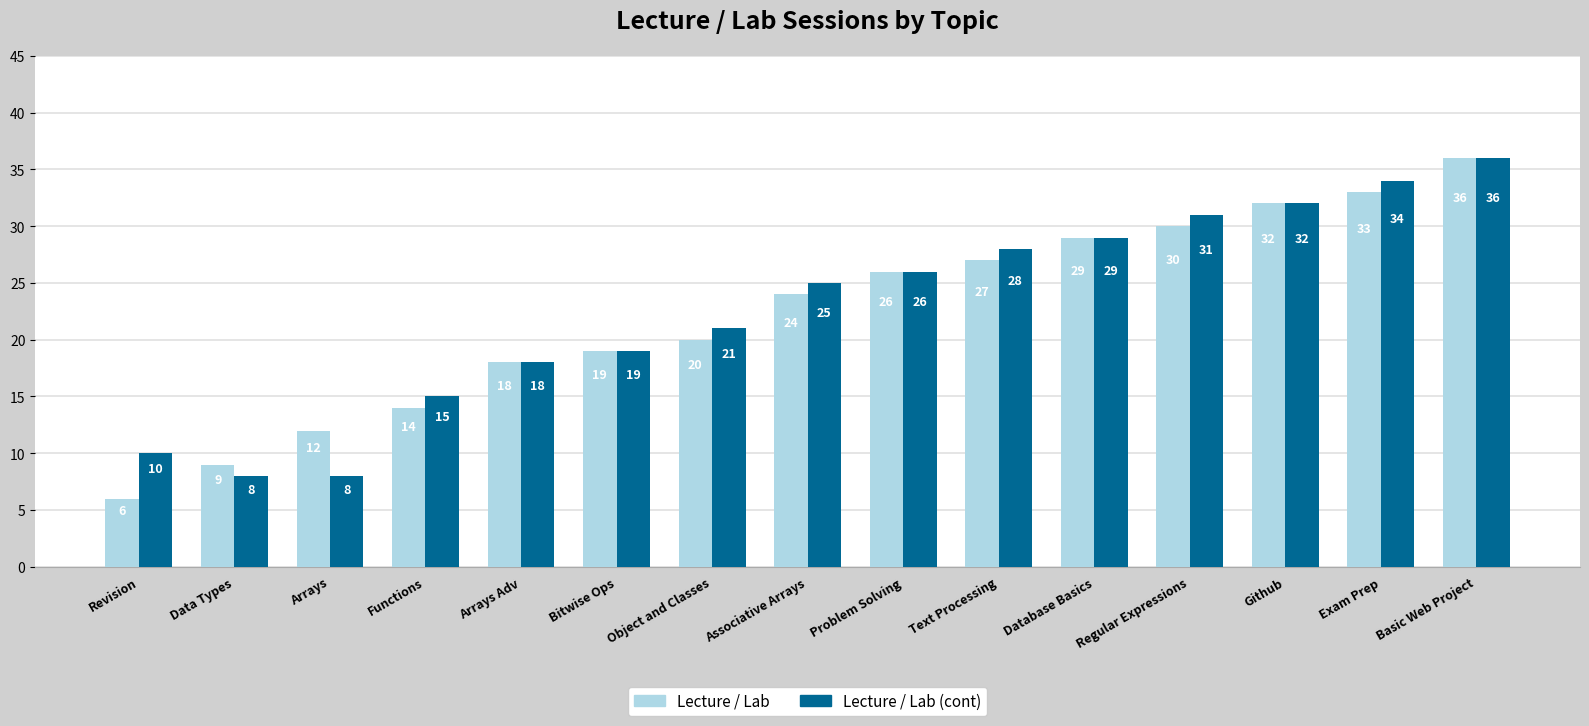

Read the Lecture / Lab value at Data Types, to the nearest 10.

10